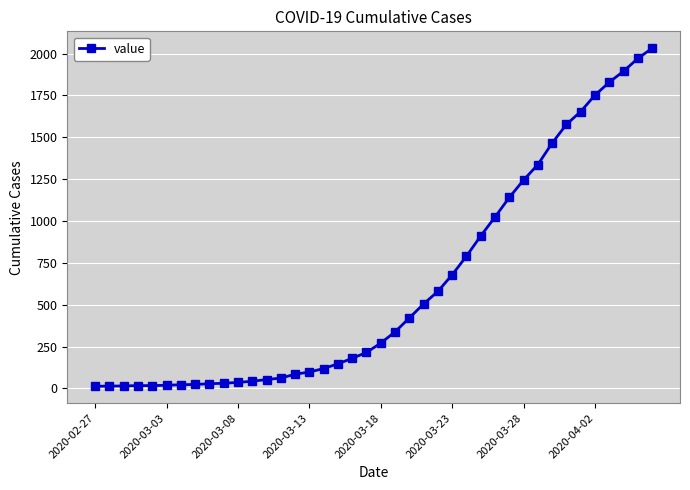

What is the sum of all values?

24656